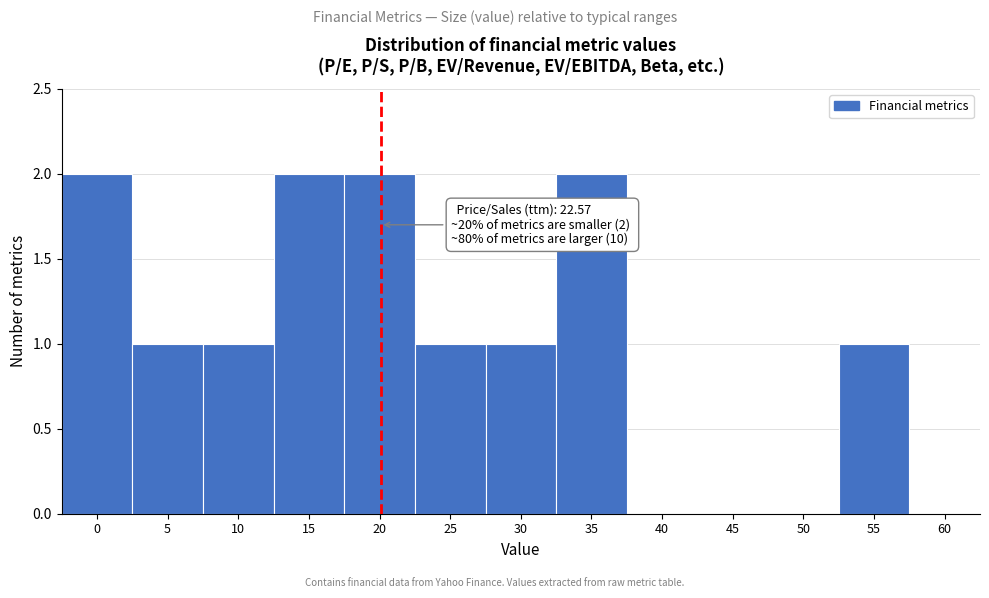

Reading left to right, transcribe all the data shown in this chart.

0=2	5=1	10=1	15=2	20=2	25=1	30=1	35=2	40=0	45=0	50=0	55=1	60=0